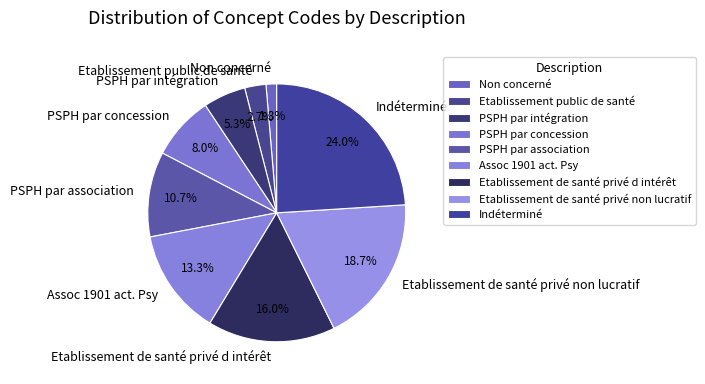

Which category has the biggest portion of the pie?

Indéterminé